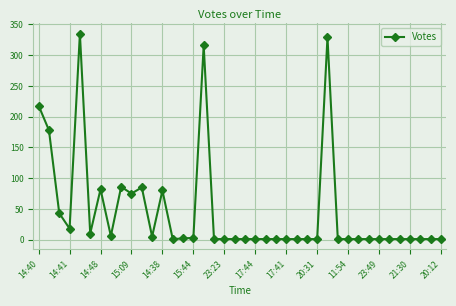

What is the difference between the second highest and second lowest values?

328